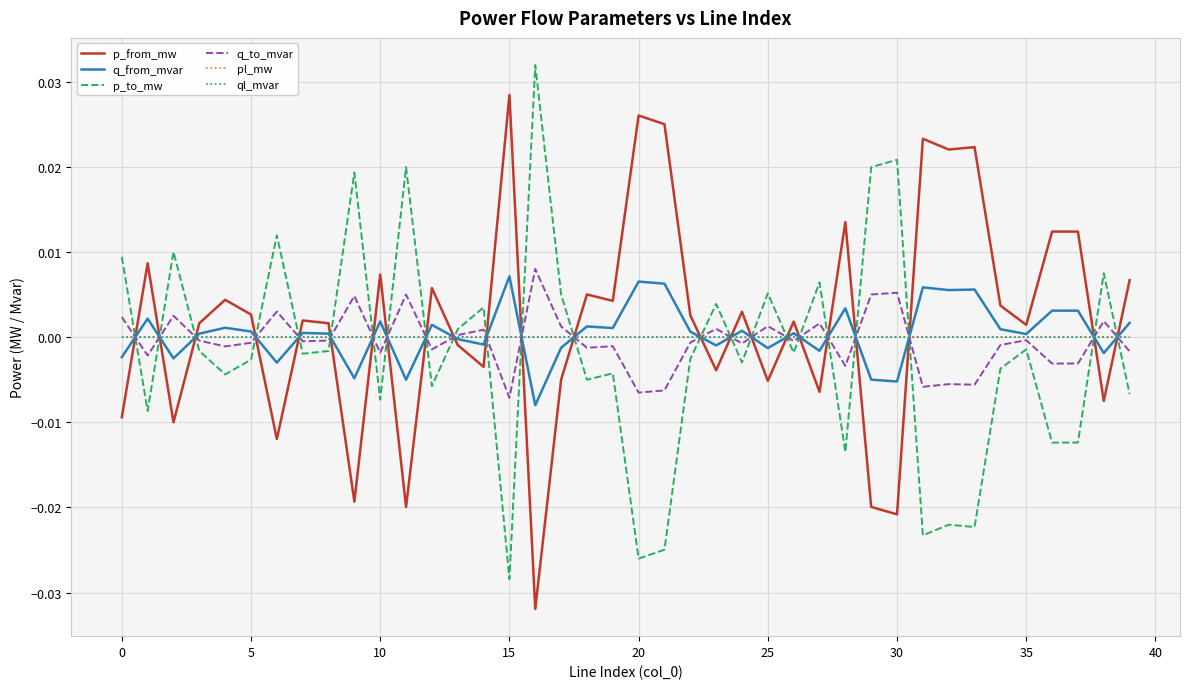

How many intersections are there between p_from_mw and ql_mvar?

23